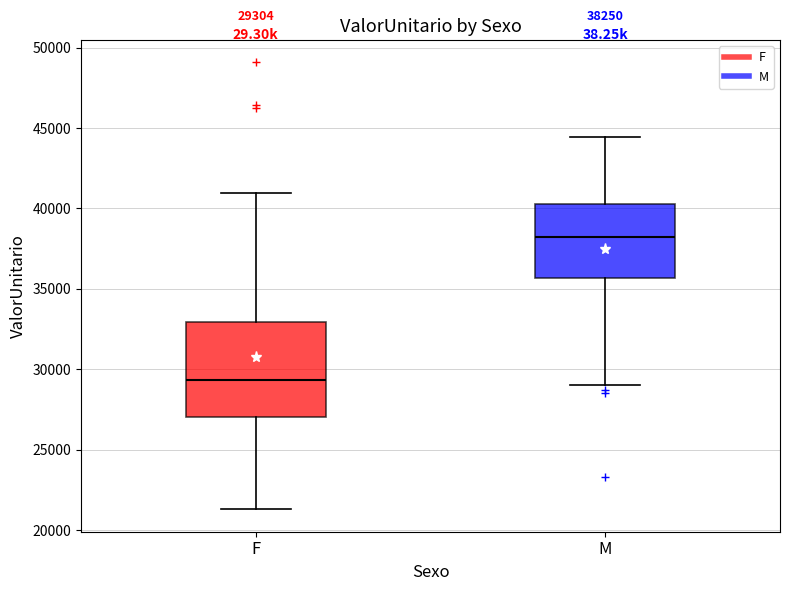

Which box's median line is the highest?

M